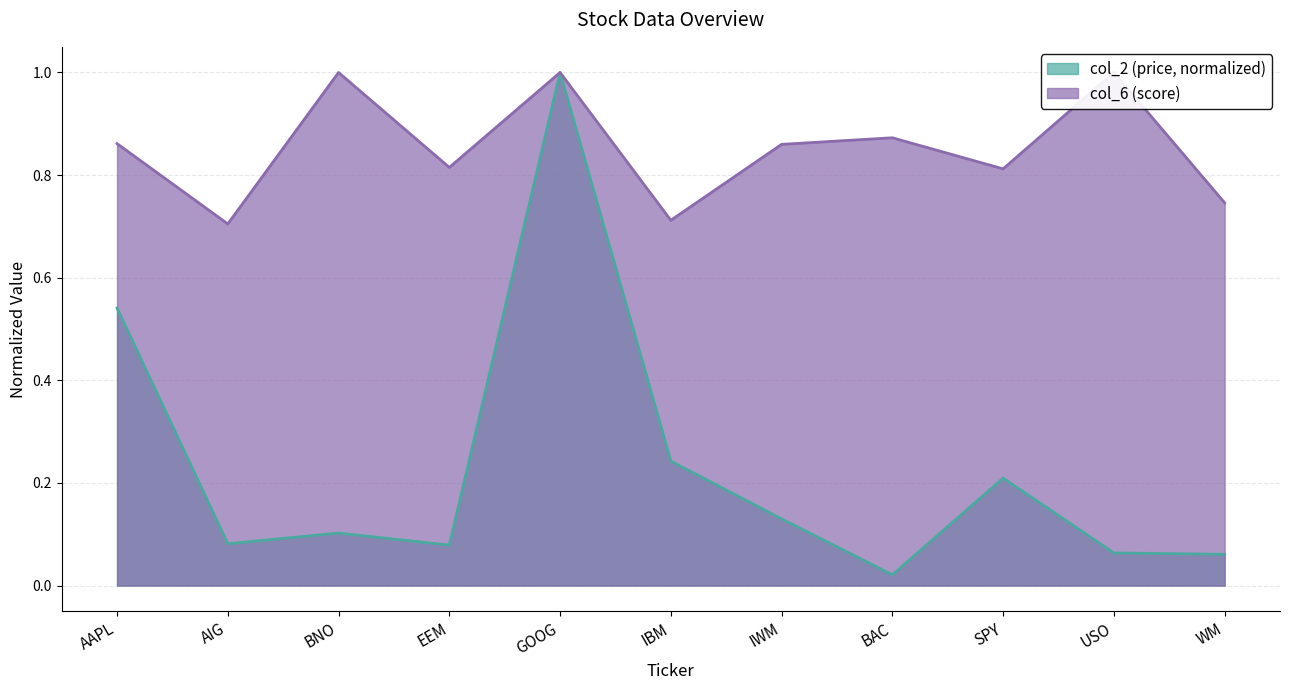

Is it true that col_2 equals 0.0 at AIG?

False